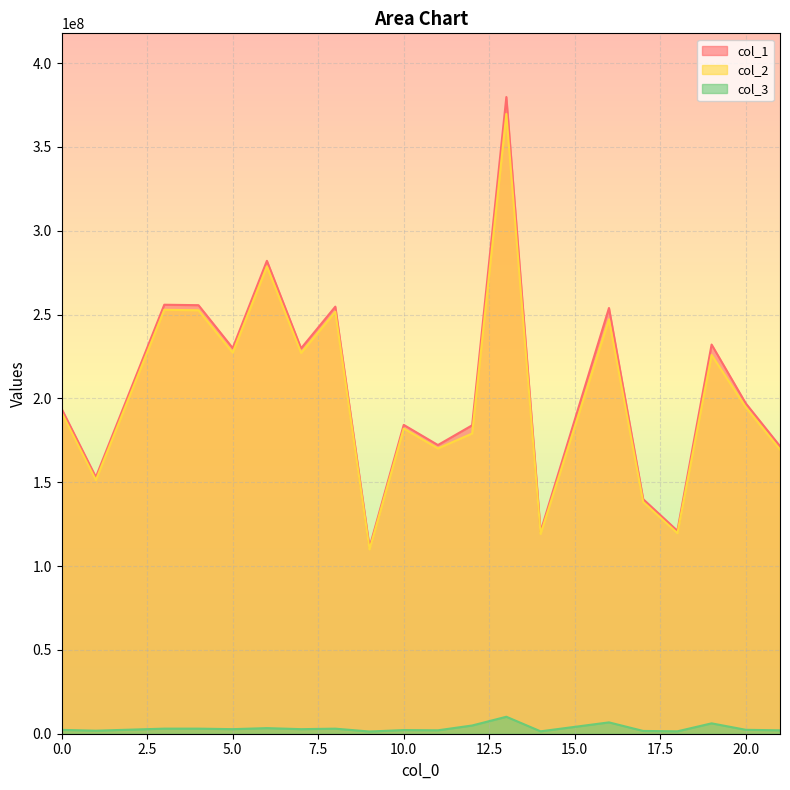

True or false: col_3 and col_1 cross at least once.

False